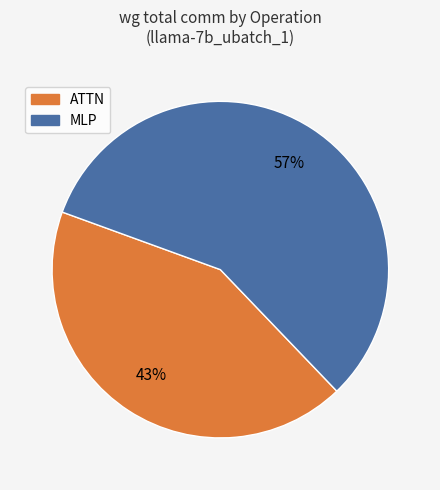

Is there a majority slice in this chart?

Yes